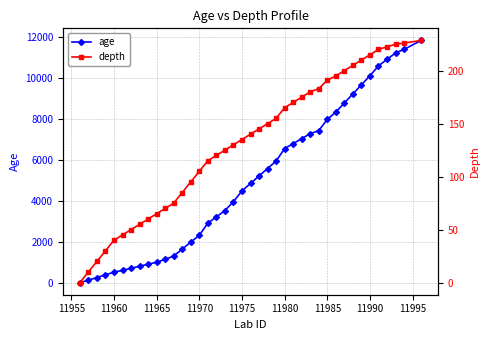

True or false: age has a value of 999 at 11965.

True